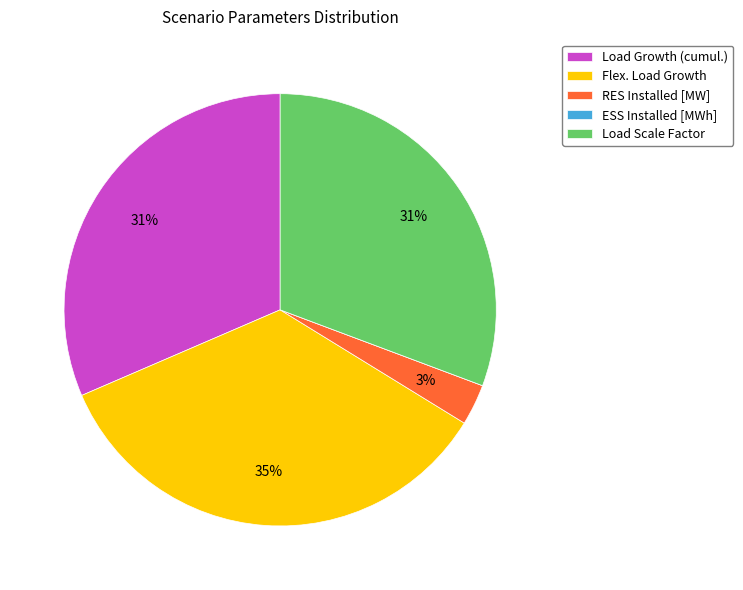

Is the sum of Load Growth (cumul.) and RES Installed [MW] greater than half?

No